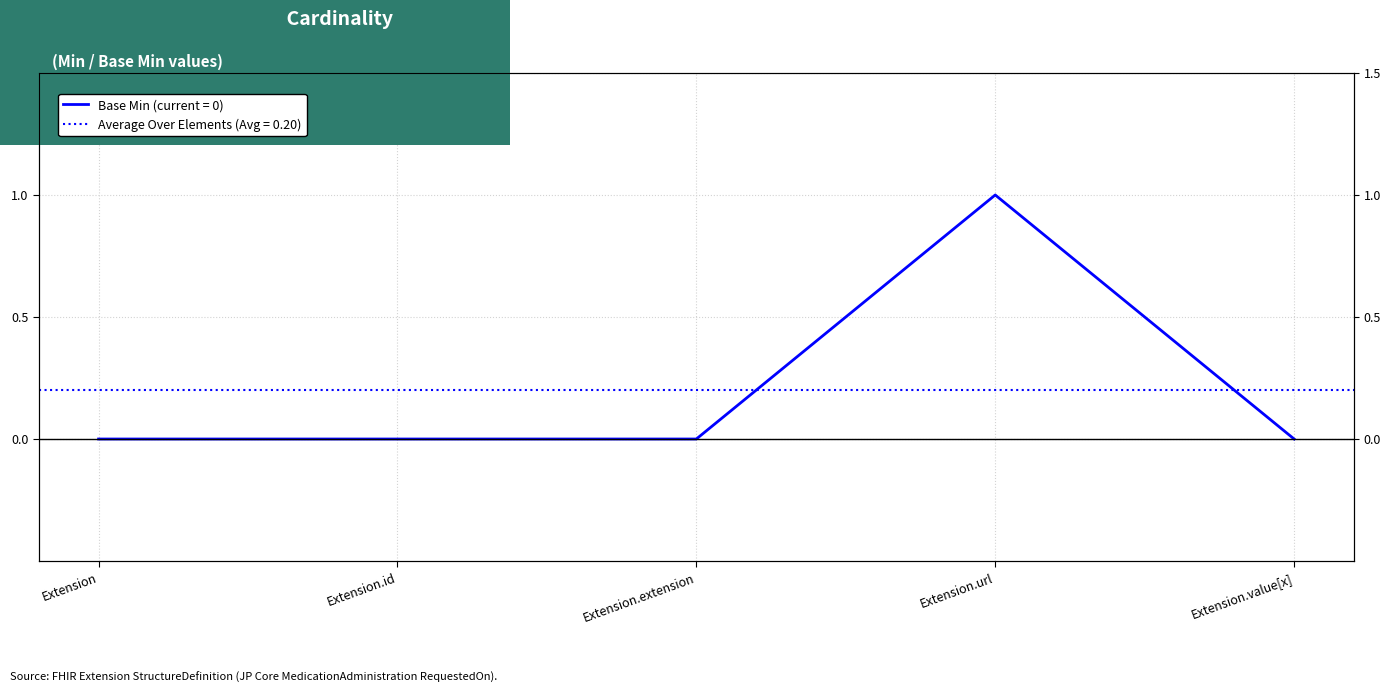

Is it true that the value at Extension.url is 1?

True